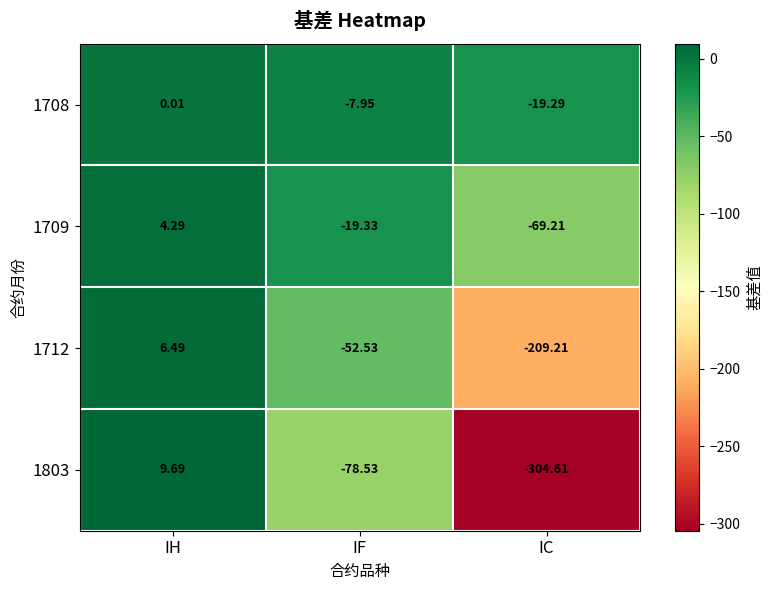

List the labels in order of 1712 value, largest first.

IH, IF, IC